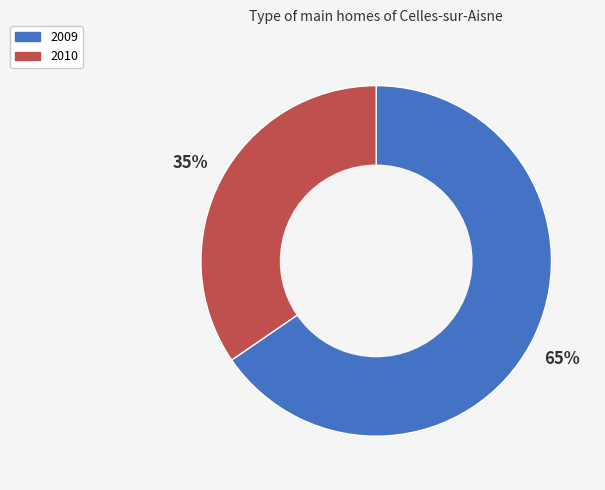

How many segments does this pie chart have?

2